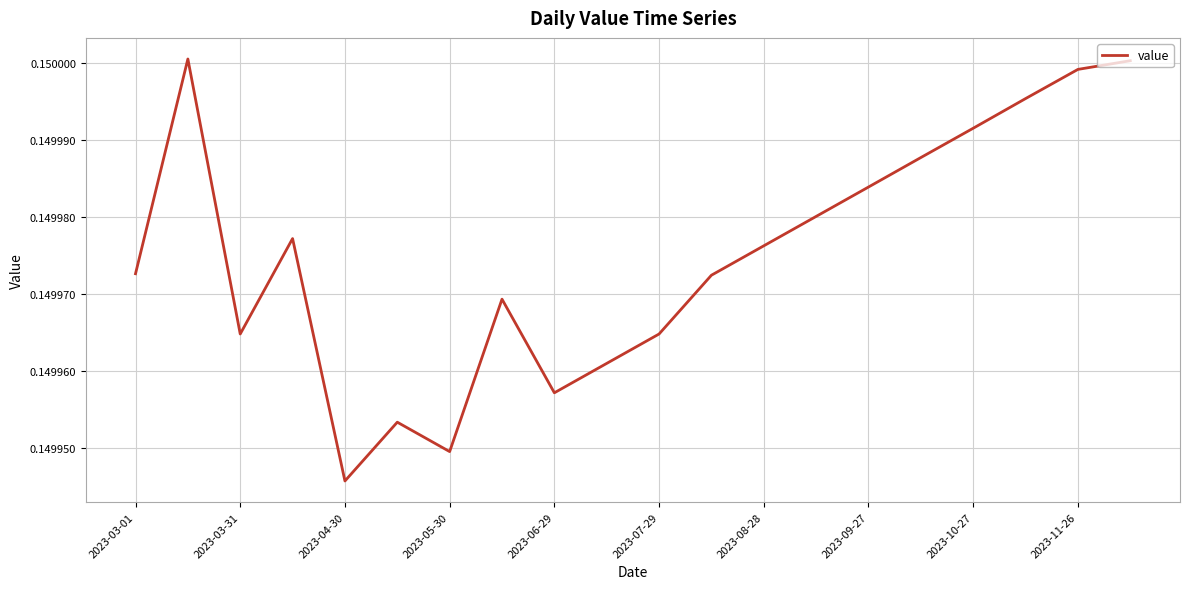

Where is the data nearest to the value 0?

2023-04-30